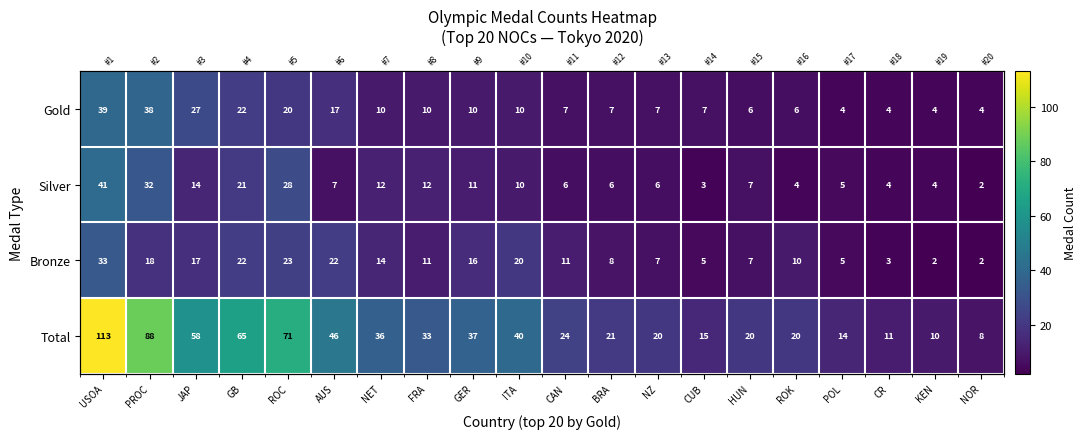

What is the sum of all Bronze values?

256